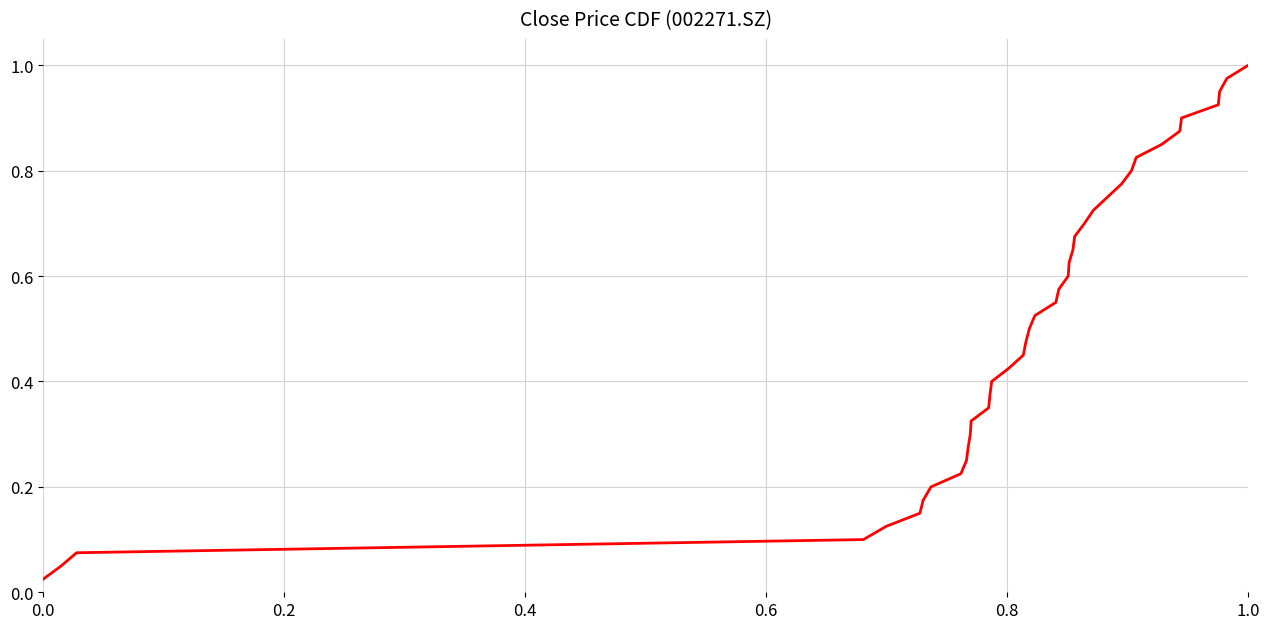

How many lines are shown in the chart?

1